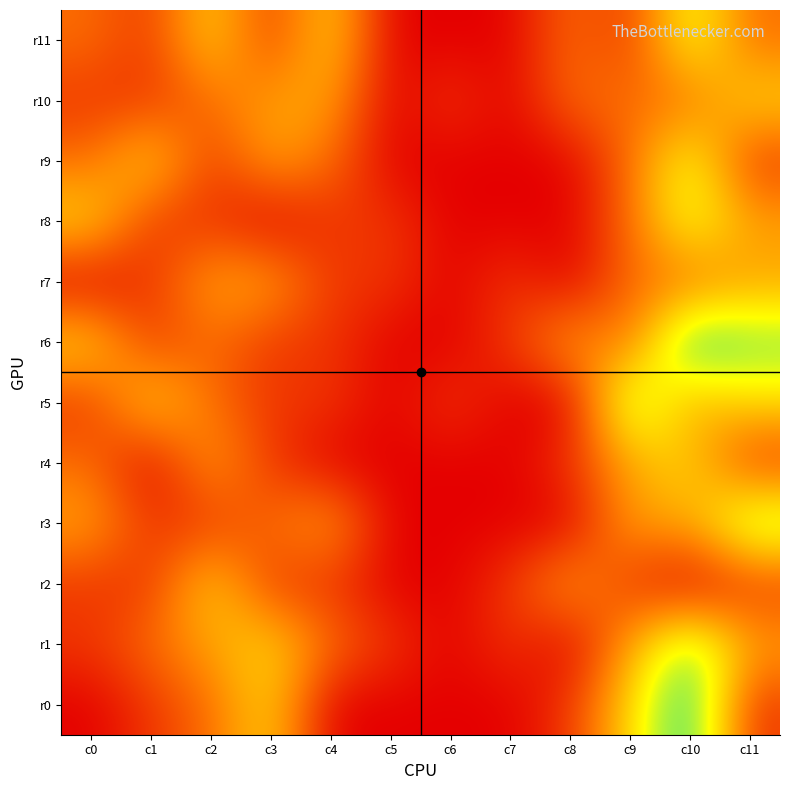

Between c6 and c4, which is larger?

c4